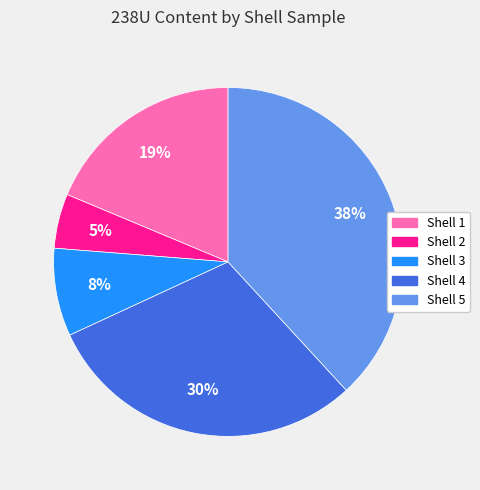

What percentage is the Shell 4 slice, to the nearest percent?

30%